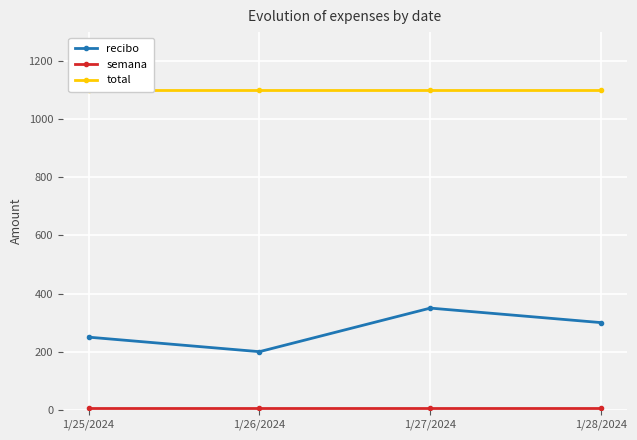

True or false: recibo has more than 1 interior local peaks.

False